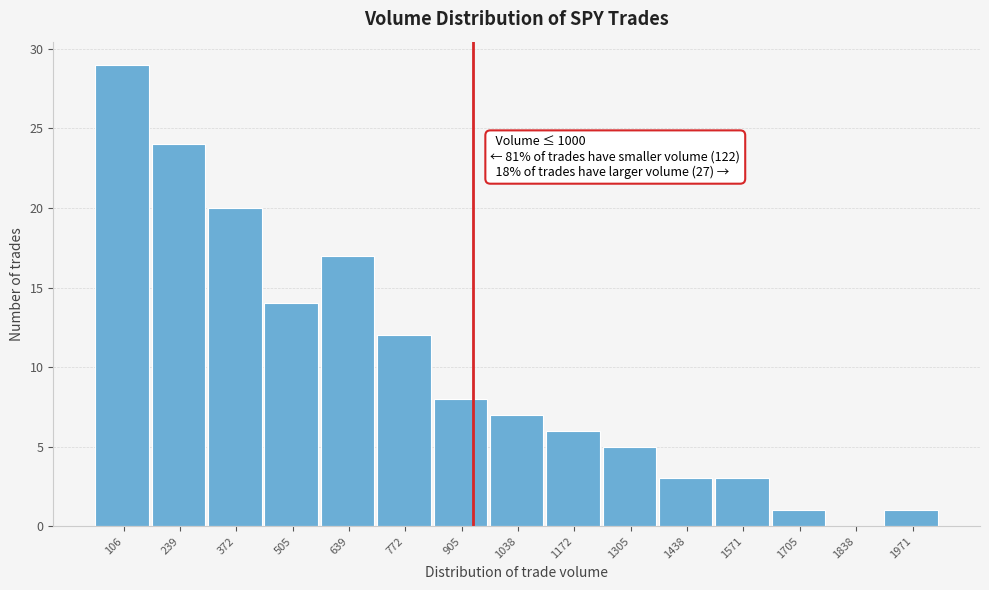

Reading left to right, transcribe all the data shown in this chart.

106=29	239=24	372=20	505=14	639=17	772=12	905=8	1038=7	1172=6	1305=5	1438=3	1571=3	1705=1	1838=0	1971=1